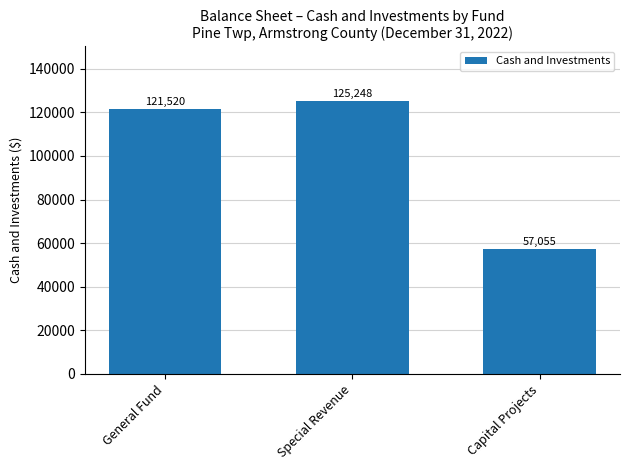

What is the greatest value displayed?

125248